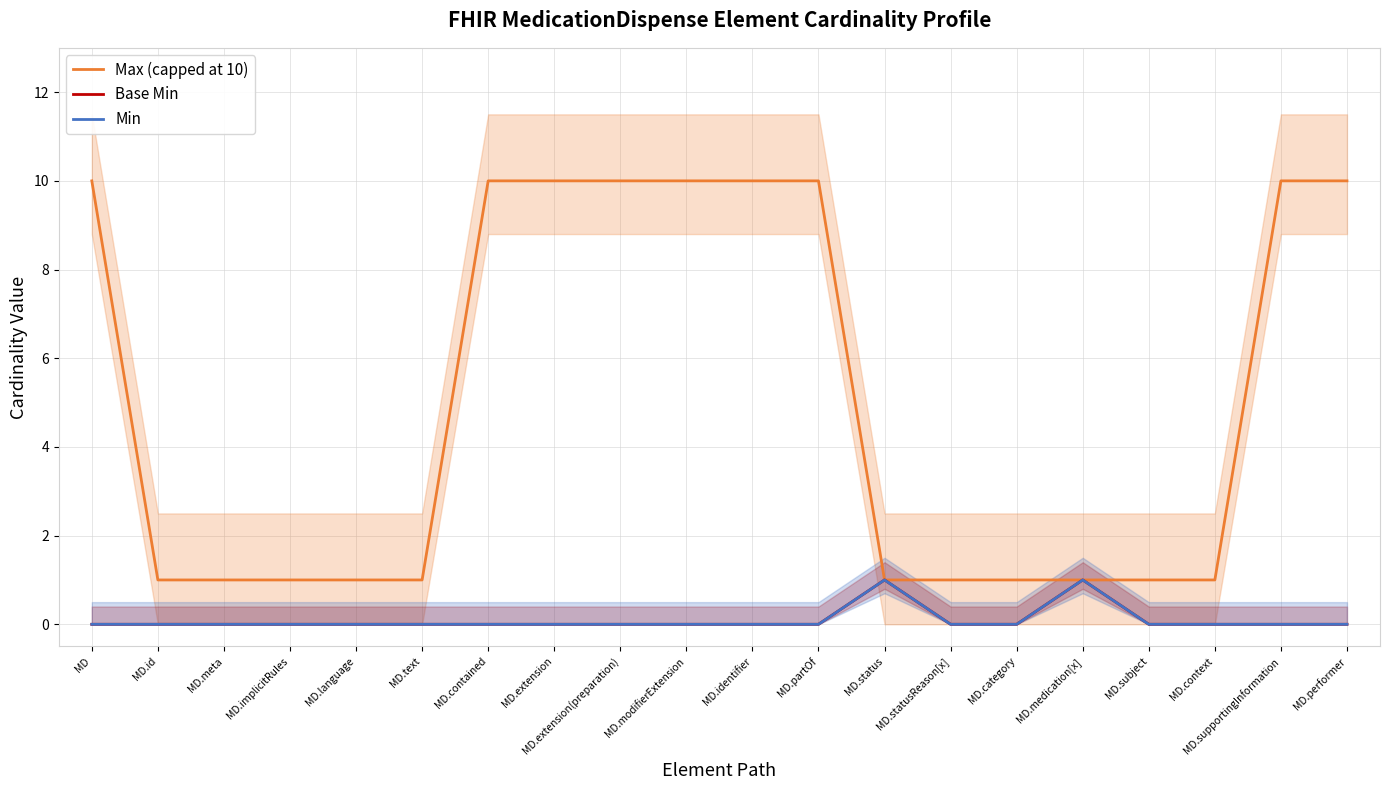

What is the sum of the Min values at MD.text and MD.medication[x]?

1